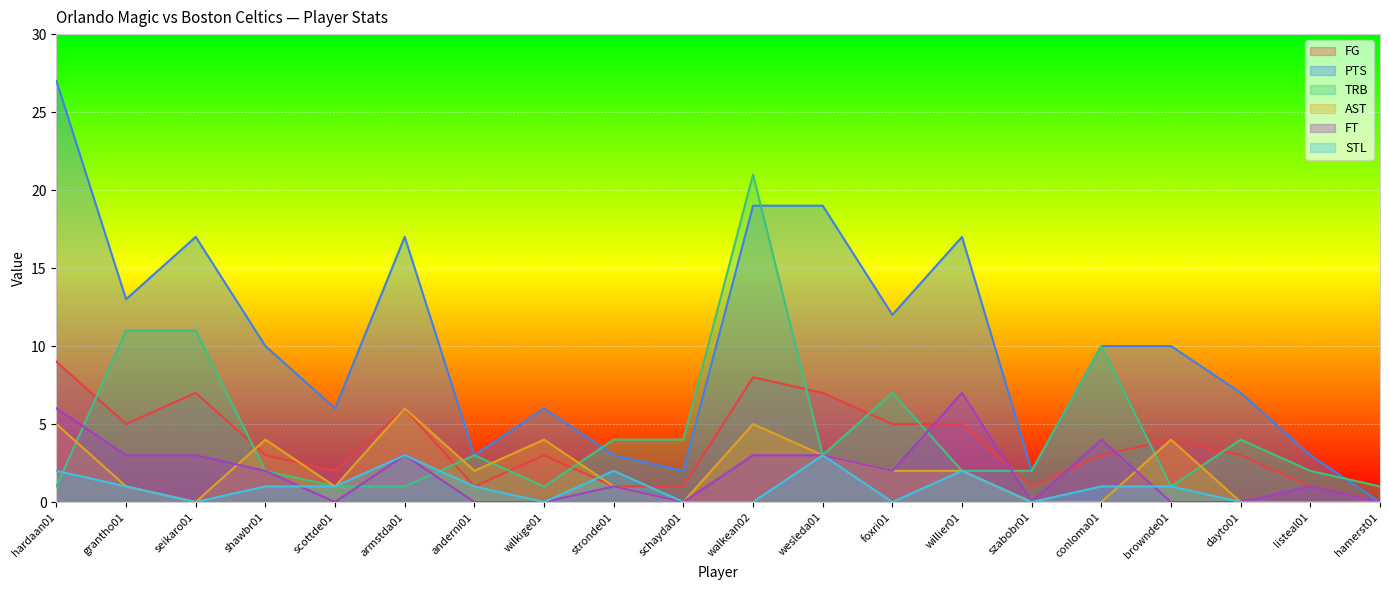

At which category is the sum across all series the highest?

walkean02